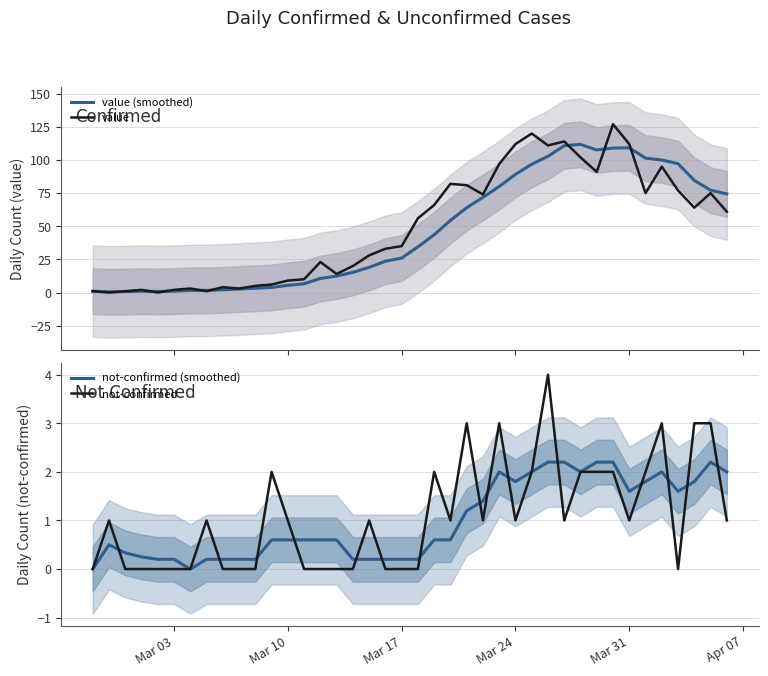

True or false: not-confirmed (smoothed) has more than 2 interior local peaks.

True